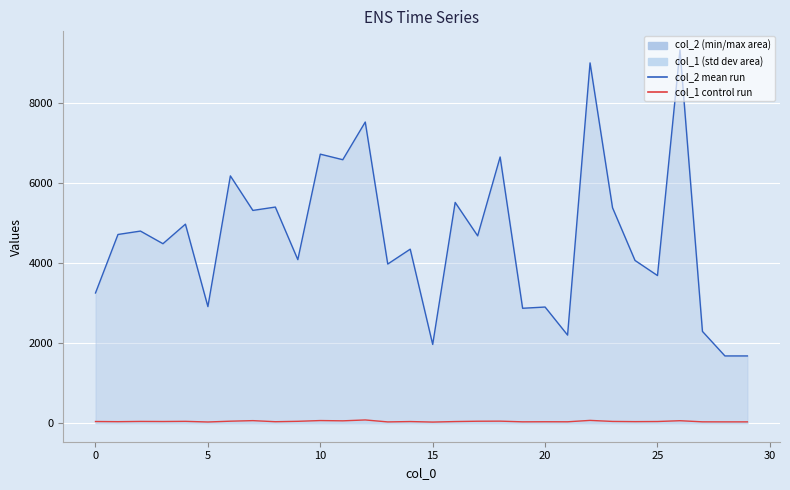

What is the total value across all series at 23?

5430